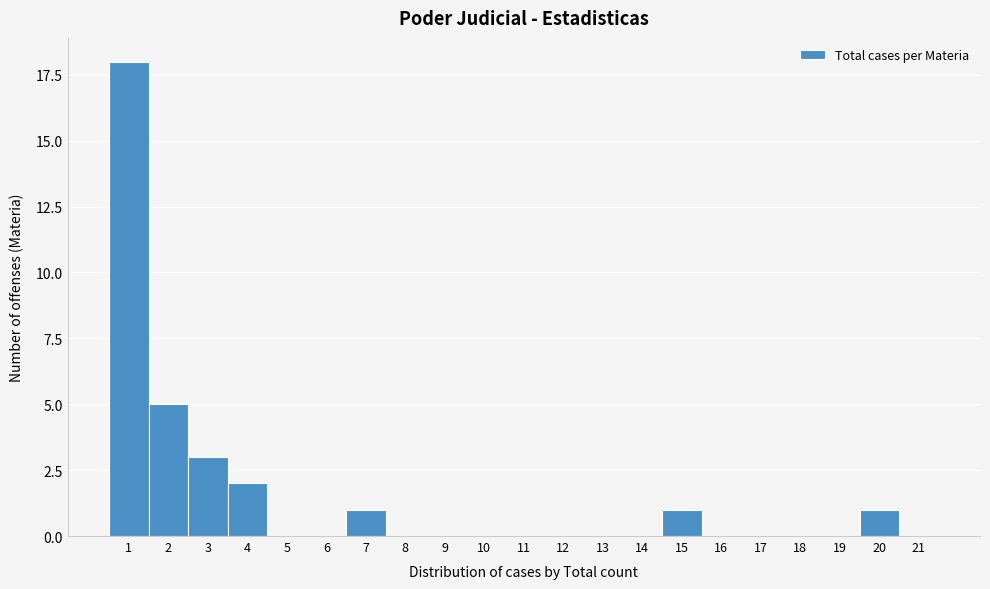

Reading left to right, what are all the values shown in this chart?

1=18	2=5	3=3	4=2	5=0	6=0	7=1	8=0	9=0	10=0	11=0	12=0	13=0	14=0	15=1	16=0	17=0	18=0	19=0	20=1	21=0